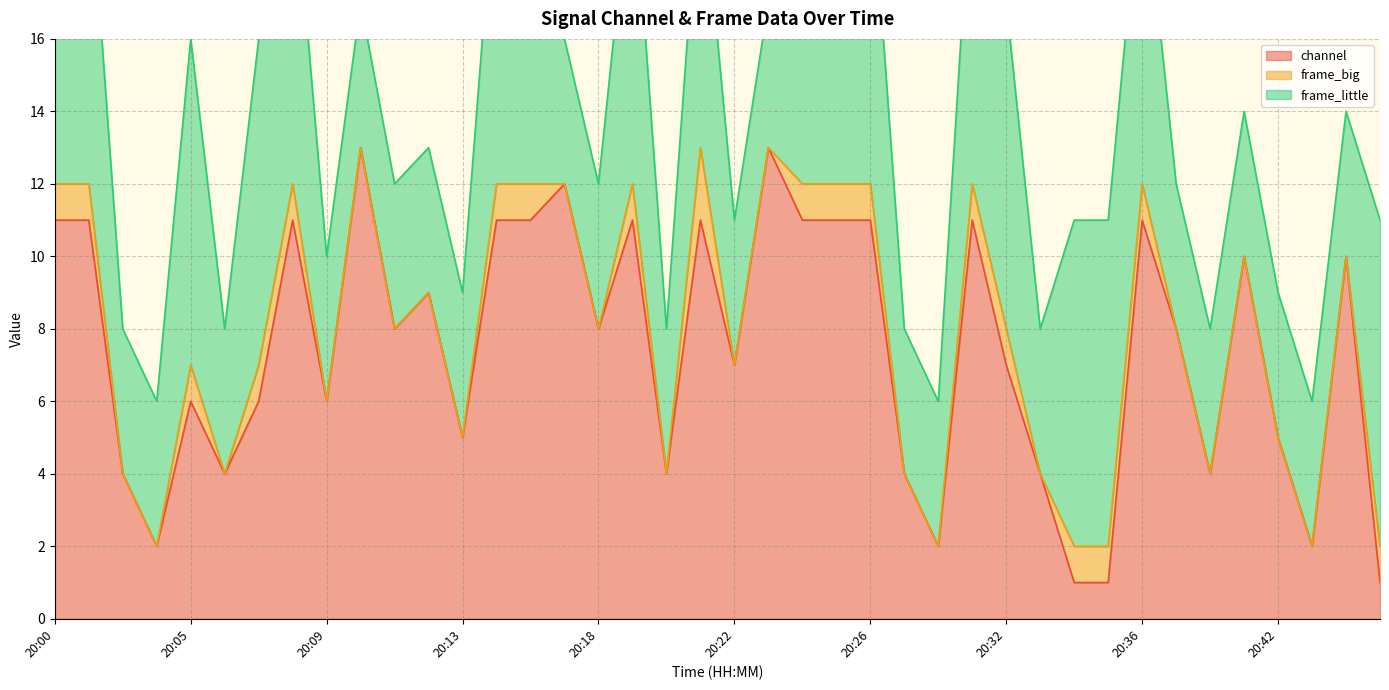

How many series are shown in this chart?

3